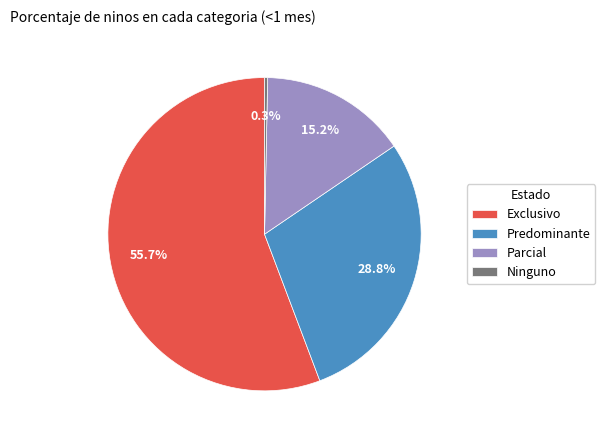

To the nearest percent, what is the difference between the largest and smallest slice percentages?

55%